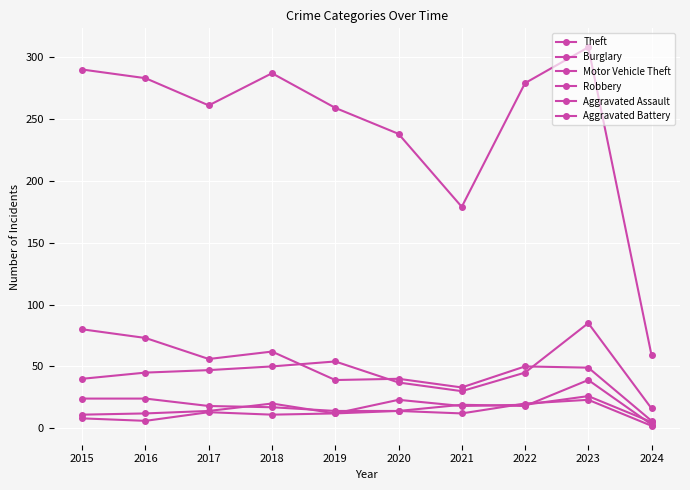

Count the number of data series in this chart.

6